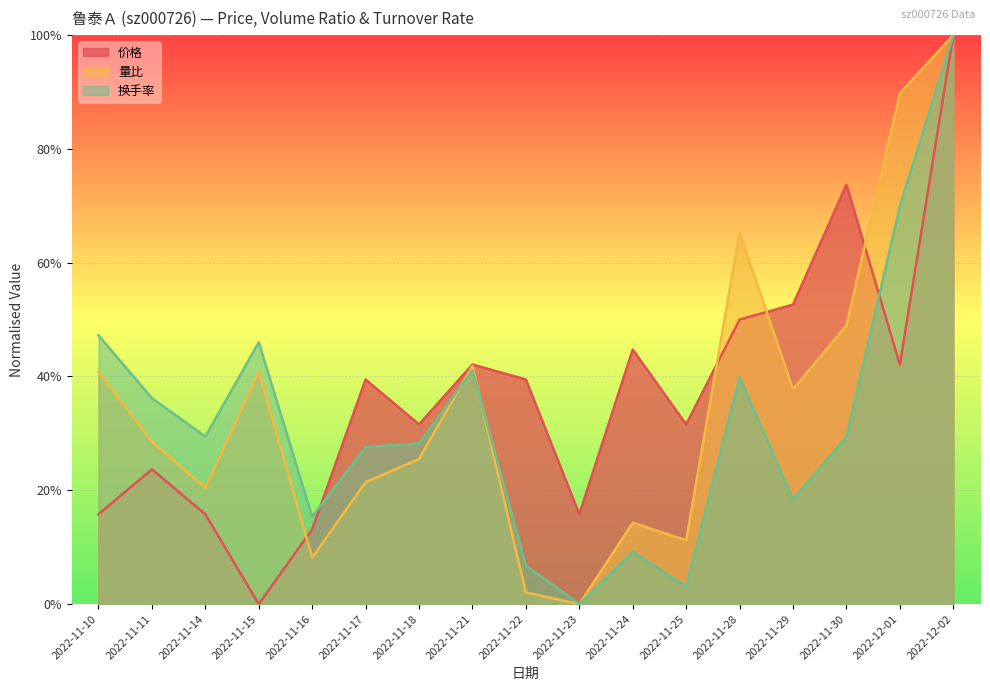

Which category has the highest value across all series?

2022-12-02